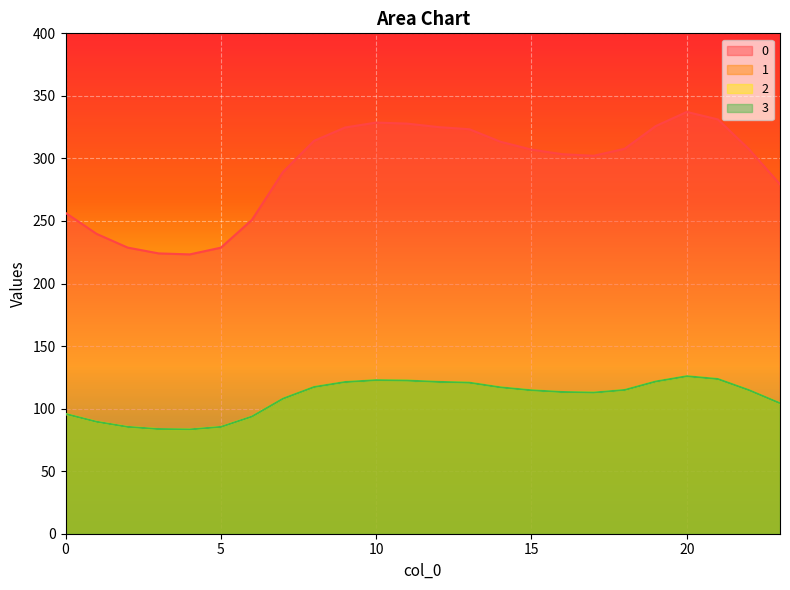

What is the smallest value displayed?

83.4